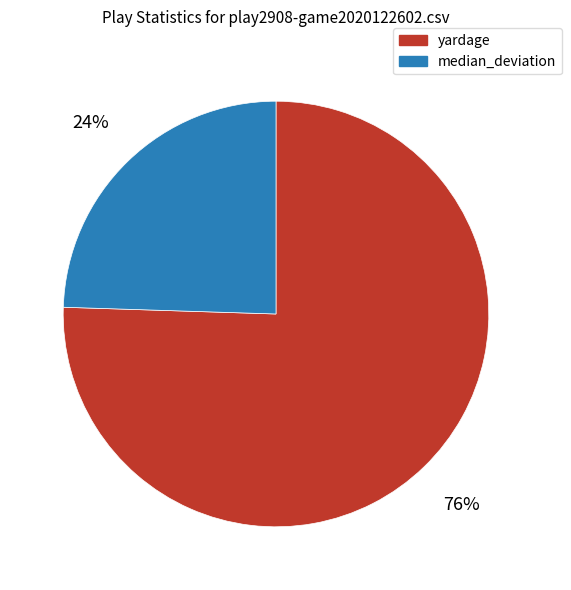

Which category accounts for the majority?

yardage